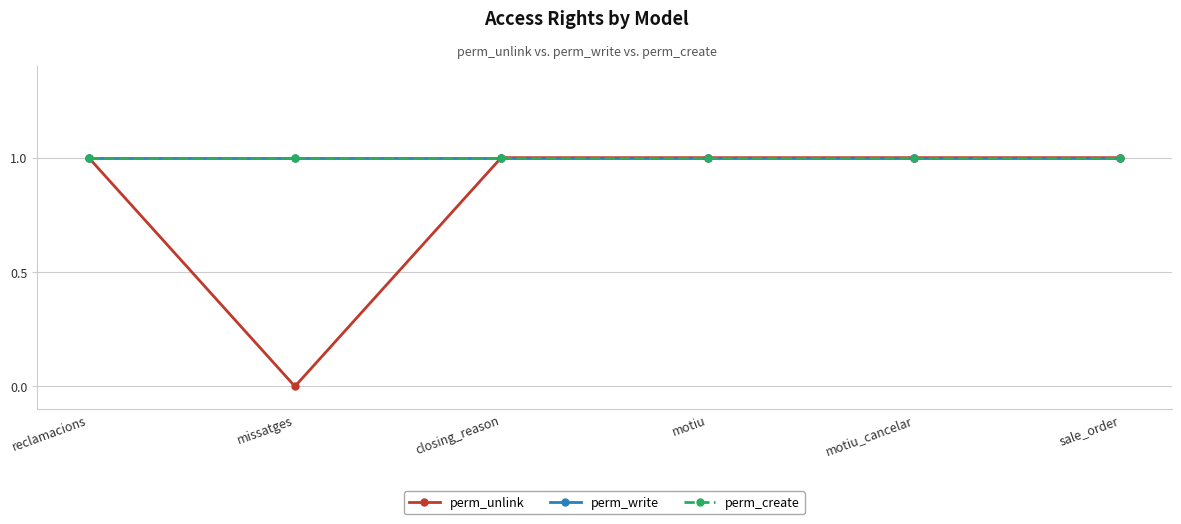

List the series in order of their peak value, highest first.

perm_unlink, perm_write, perm_create